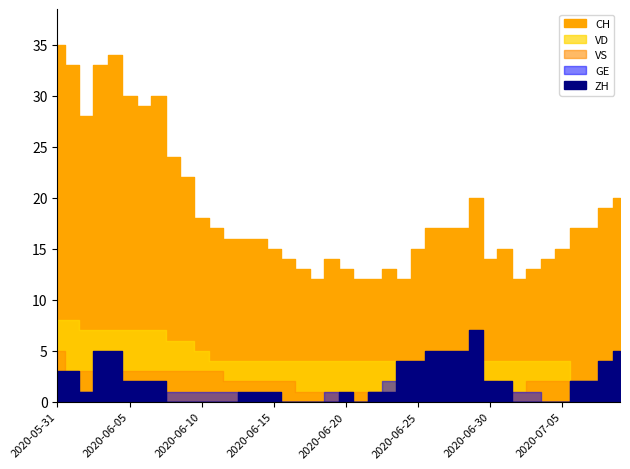

Rank the series at 2020-06-12 from highest to lowest value.

CH, VD, VS, GE, ZH